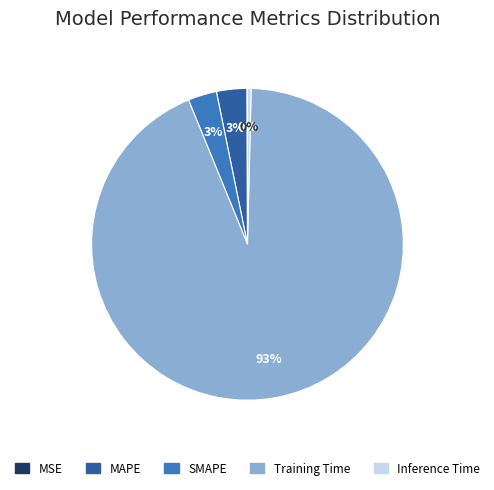

Is there a majority slice in this chart?

Yes